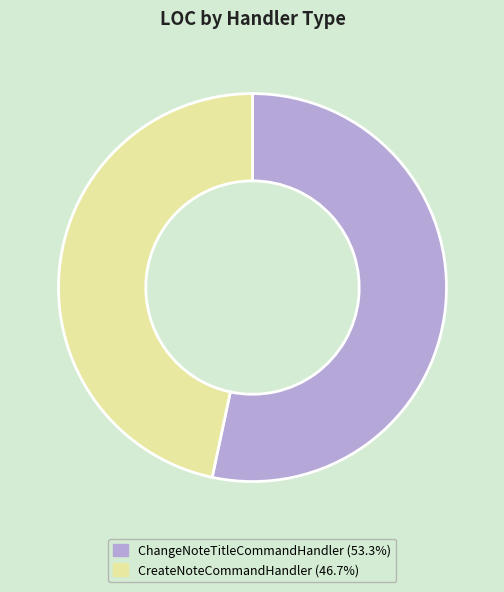

How many slices are in this pie chart?

2